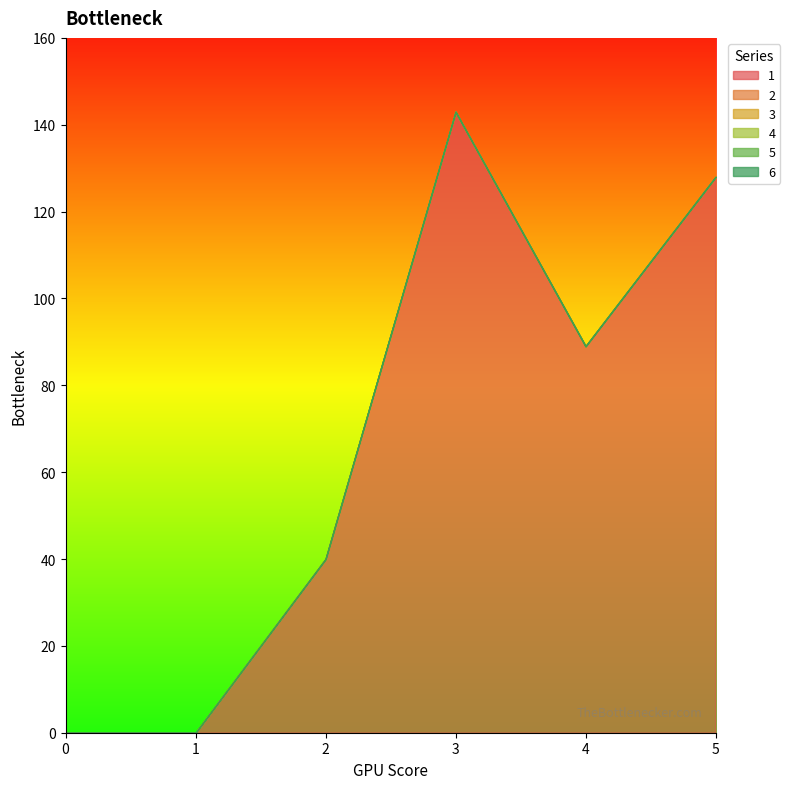

True or false: 6 and 5 intersect in this chart.

False